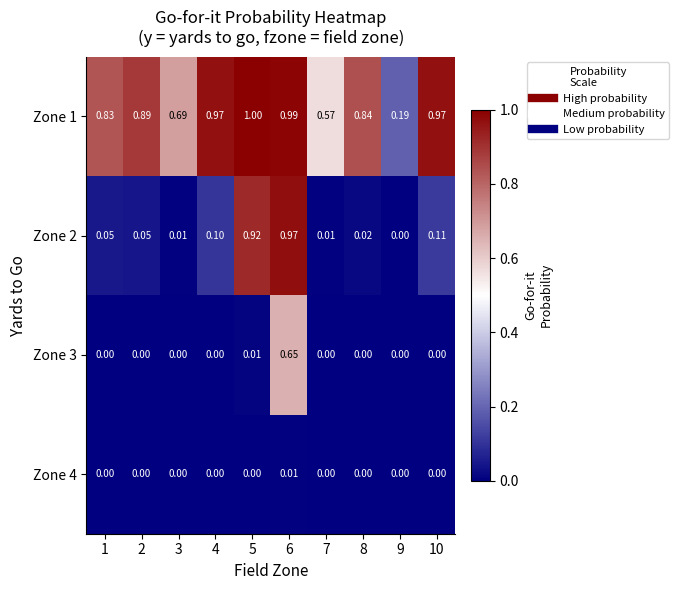

Is the value of Zone 2 at 4 greater than the value of Zone 4 at 7?

Yes